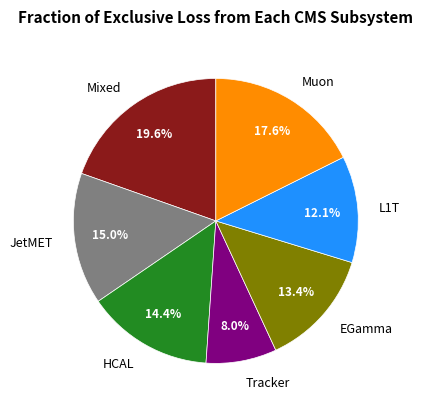

Which category has the biggest portion of the pie?

Mixed